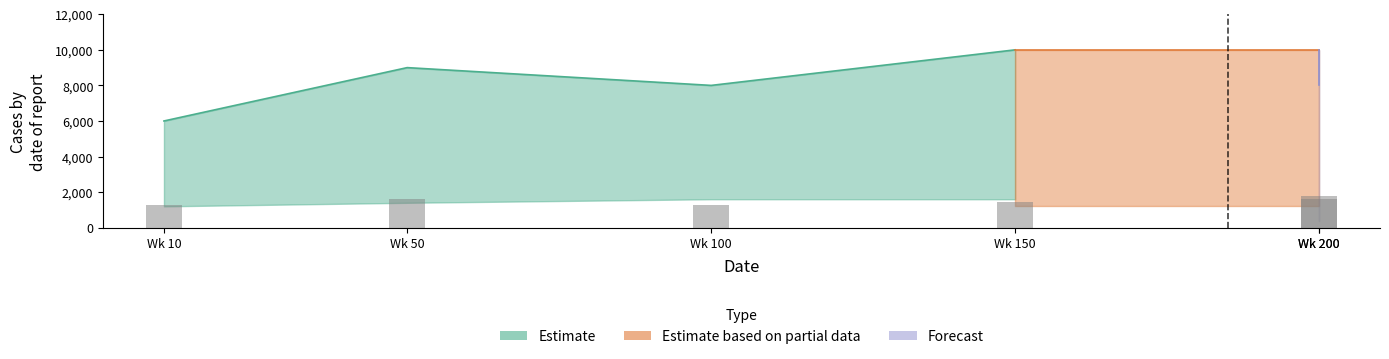

What is the difference between the maximum and second lowest values?

540